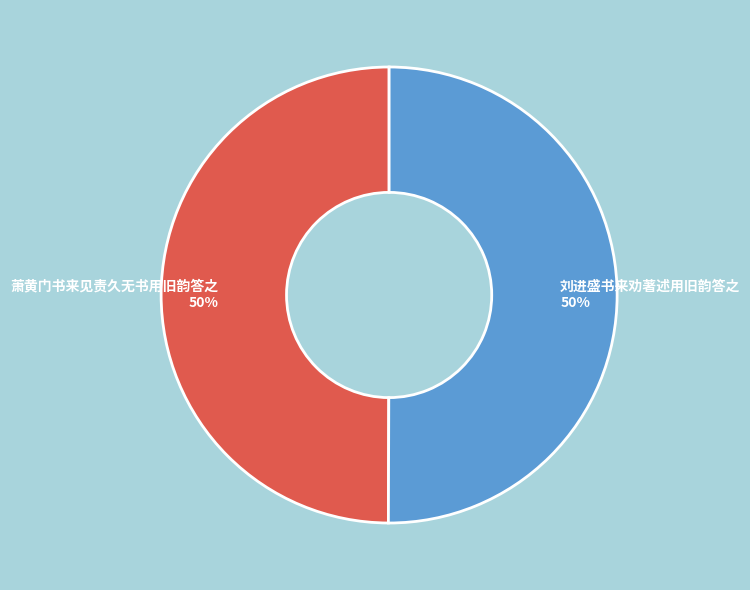

Count the number of slices in the pie.

2